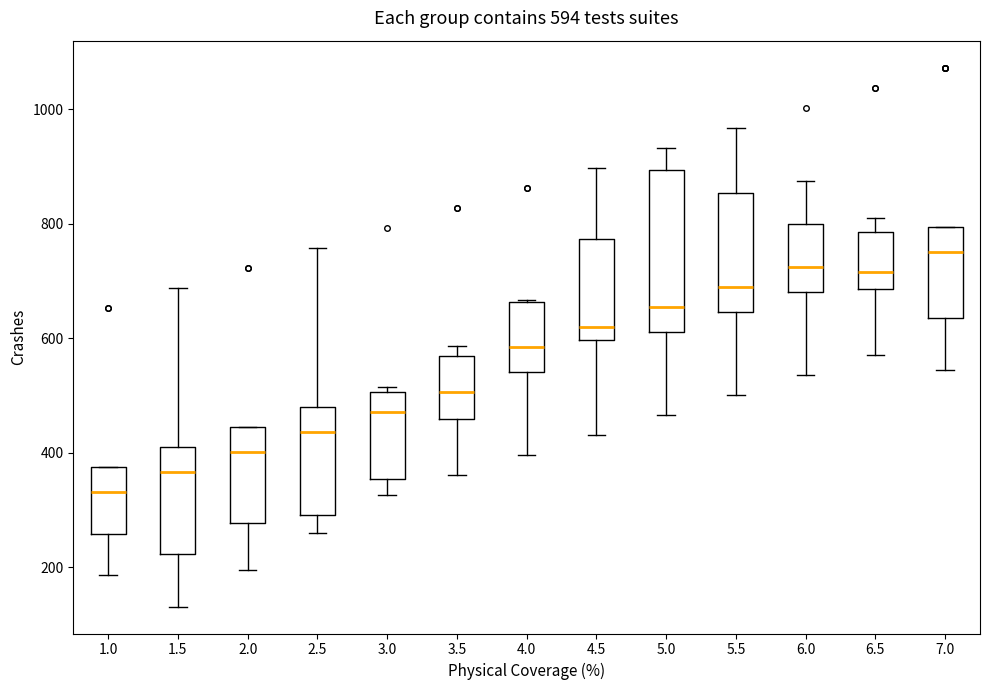

Which box's median line is the lowest?

1.0